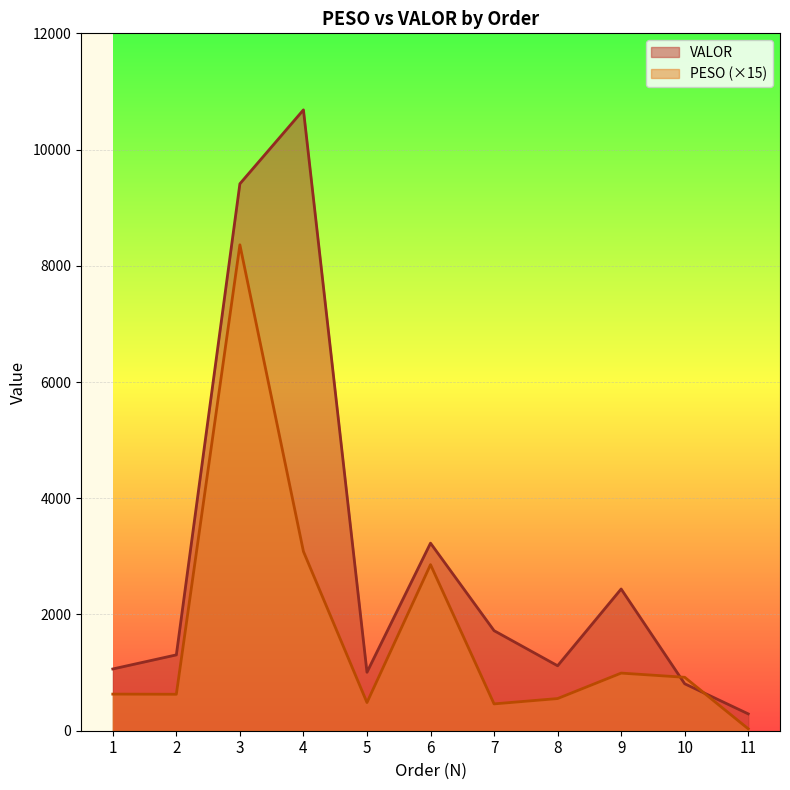

Is the value of PESO at 3 greater than the value of VALOR at 4?

No